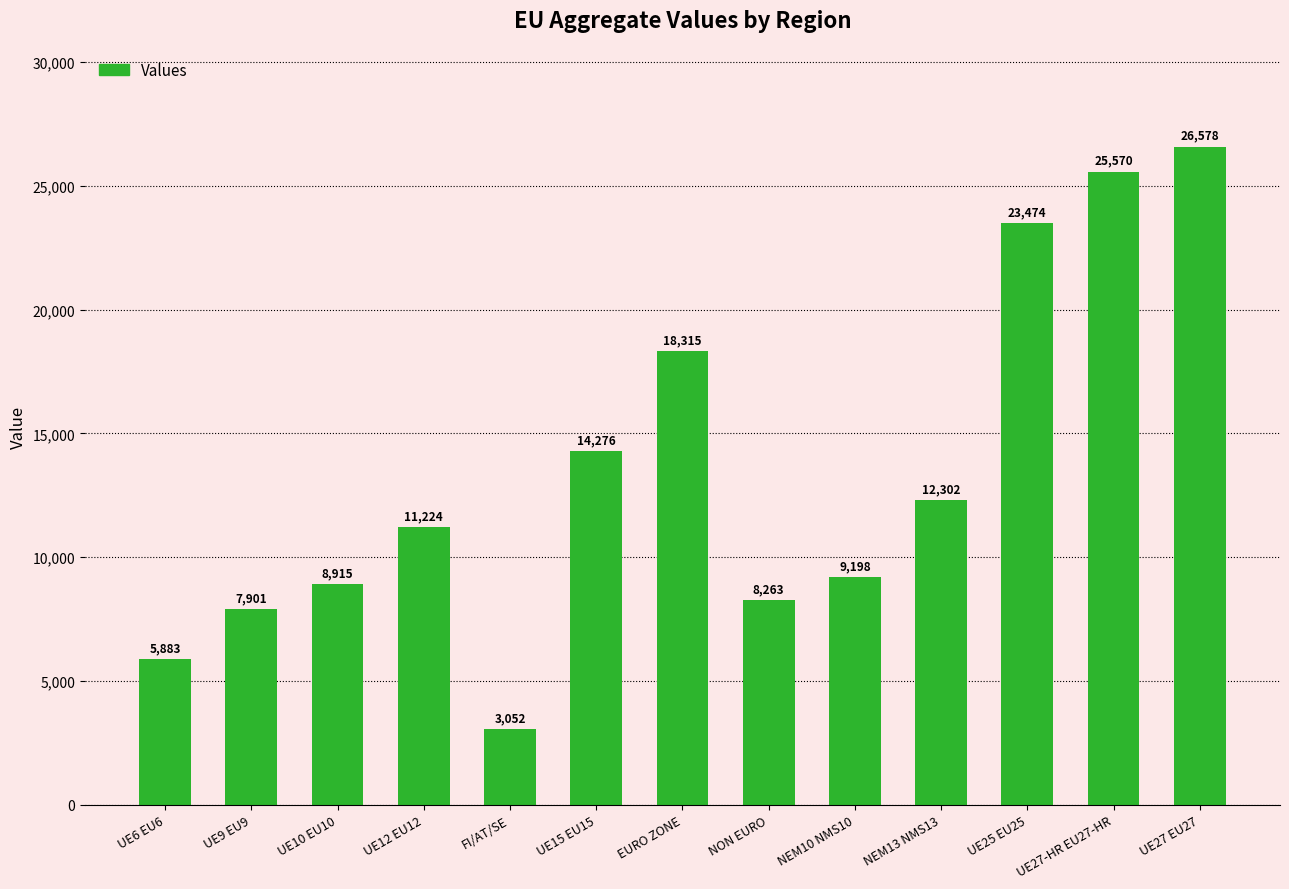

What is the sum of the values at UE15 EU15 and UE6 EU6?

20159